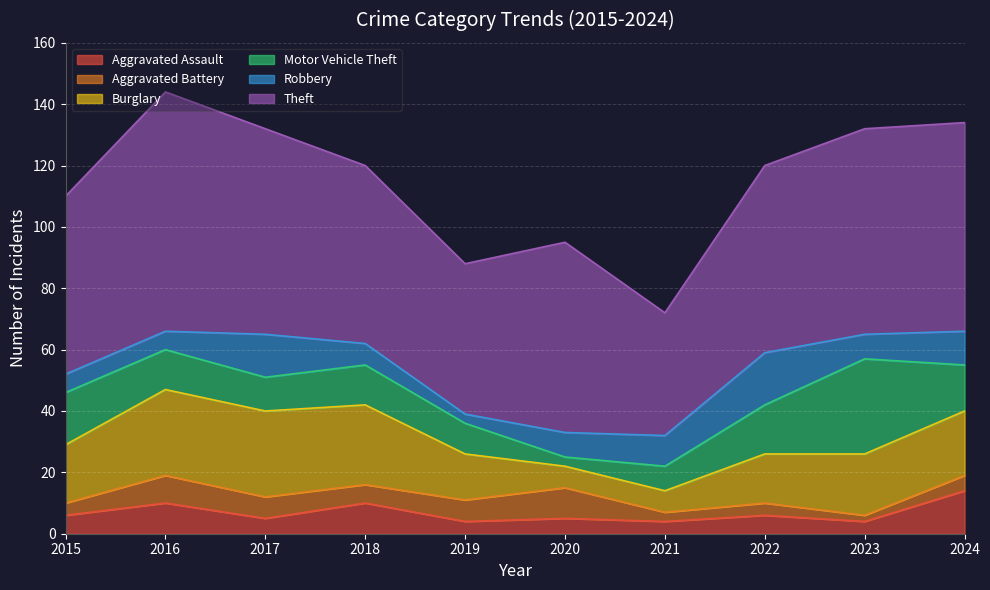

At which category is the sum across all series the highest?

2016